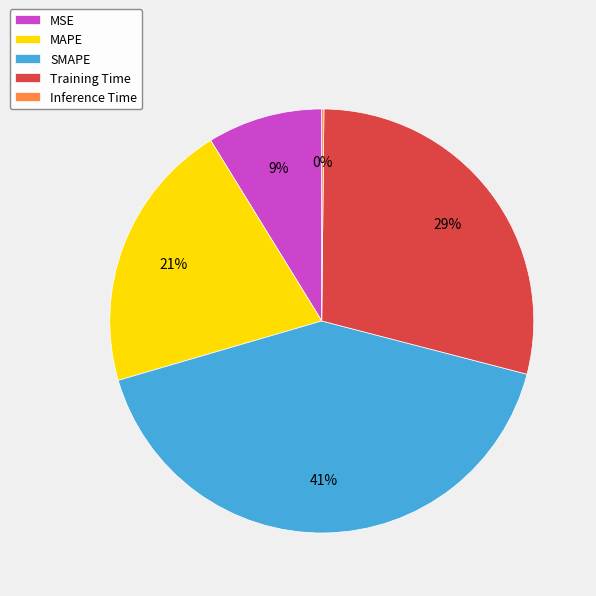

Combined, do MAPE and MSE account for over 50%?

No